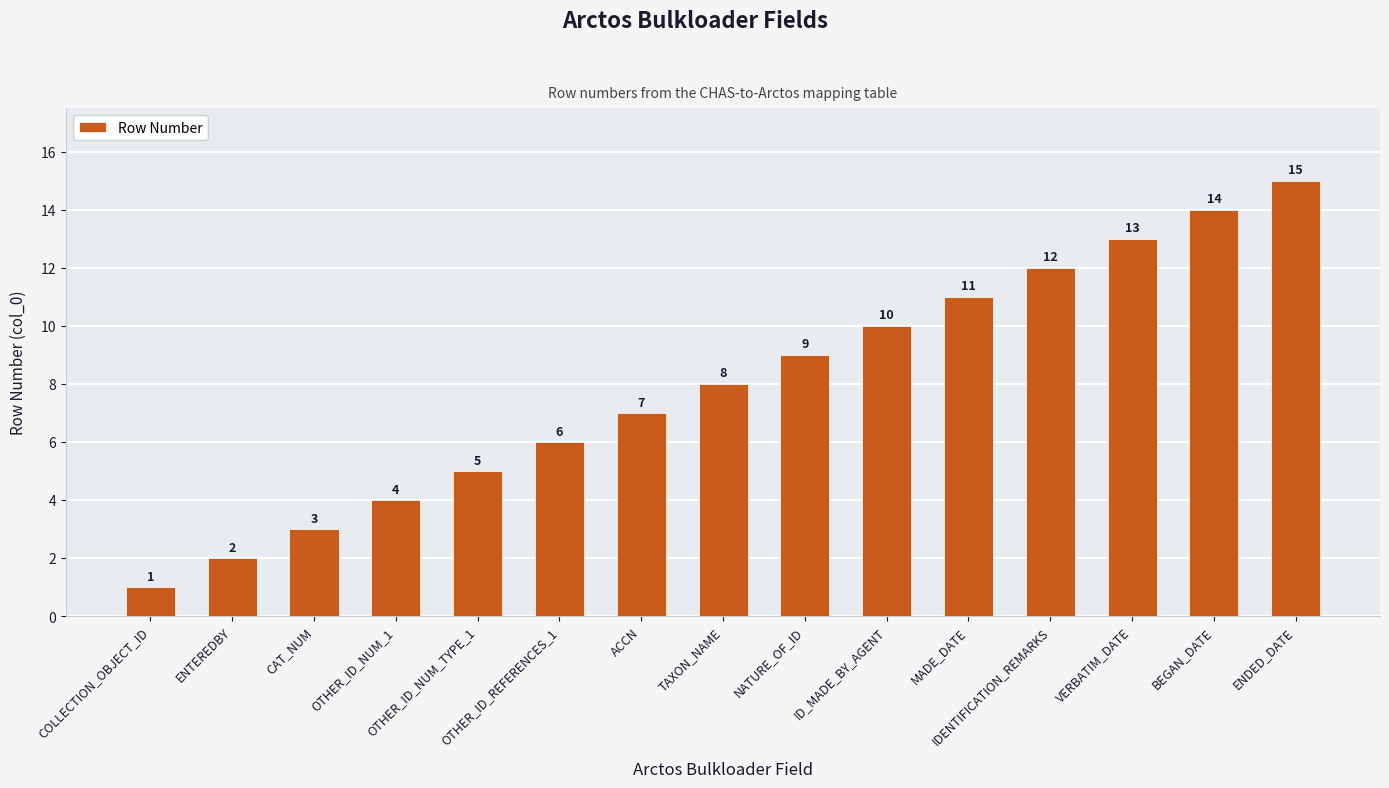

Reading left to right, extract all data points from this chart.

1	2	3	4	5	6	7	8	9	10	11	12	13	14	15